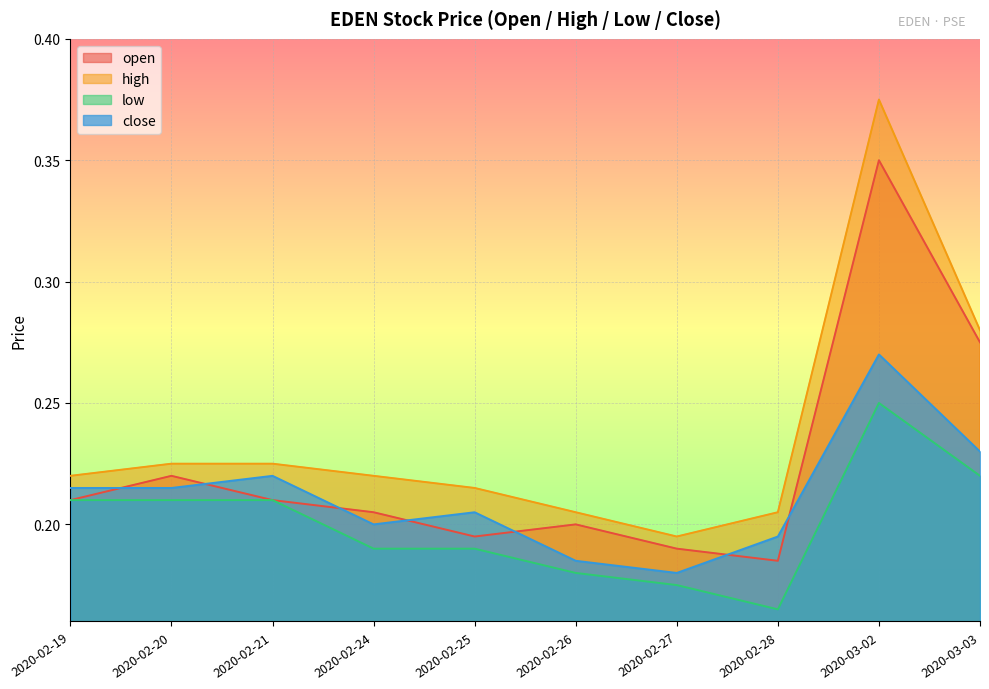

What position from the right is 2020-02-28?

3